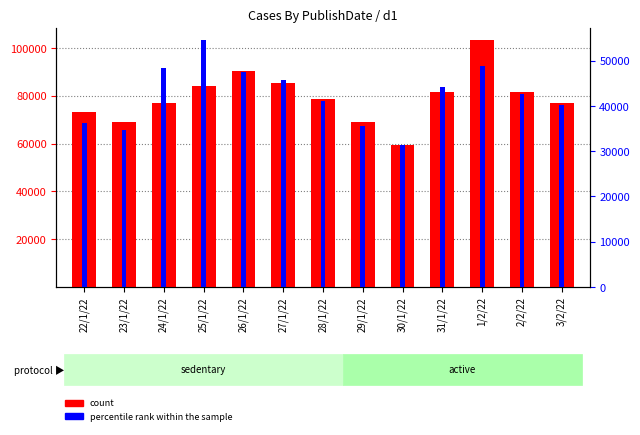

Which has a higher value, 28/1/22 or 30/1/22?

28/1/22